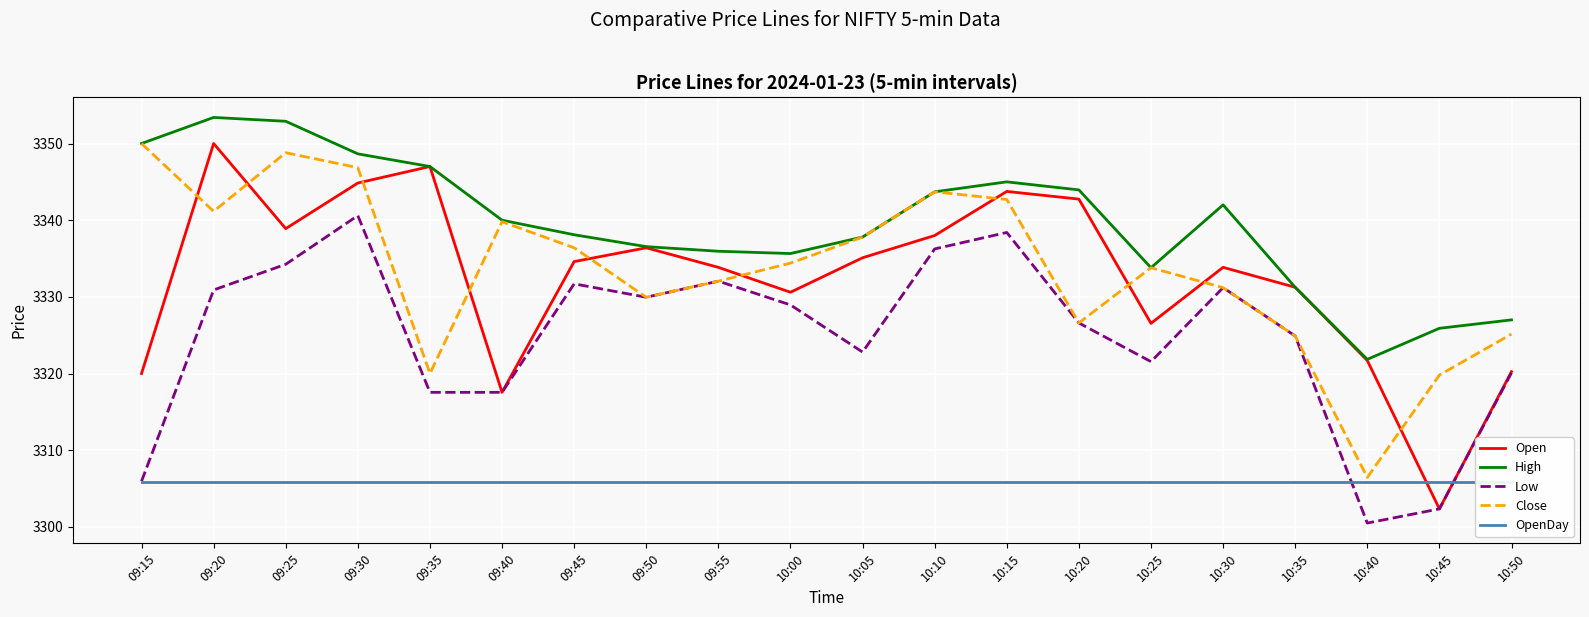

What is the sum of all Open values?

66649.3